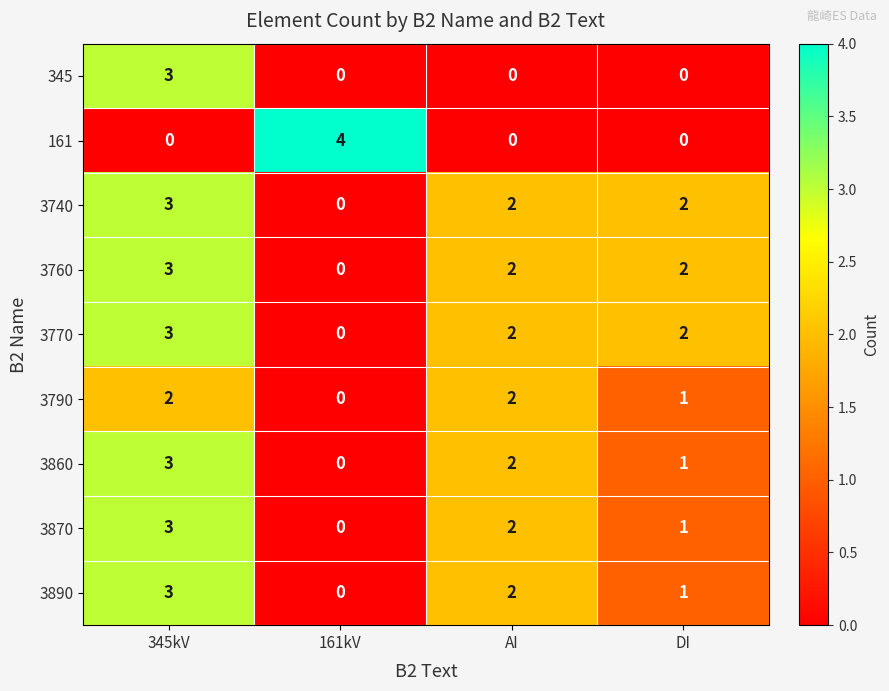

Count the 3860 values in the range 1 to 3.

3